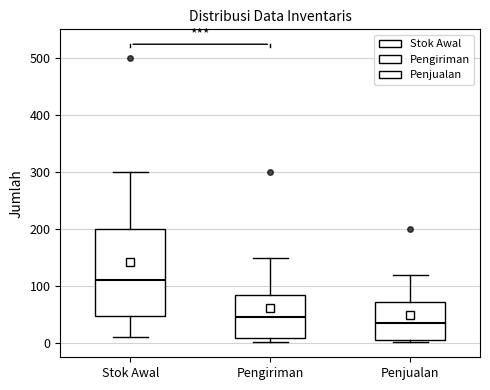

Reading left to right, read every box against the y-axis: the position of its median line, the range the box covers, and the ends of its whiskers. The values are not printed on the chart, so give them approximately, as read against the axis.

Stok Awal: median 110, box 50 to 200, whiskers 10 to 300
Pengiriman: median 50, box 10 to 90, whiskers 0 to 150
Penjualan: median 40, box 10 to 70, whiskers 0 to 120